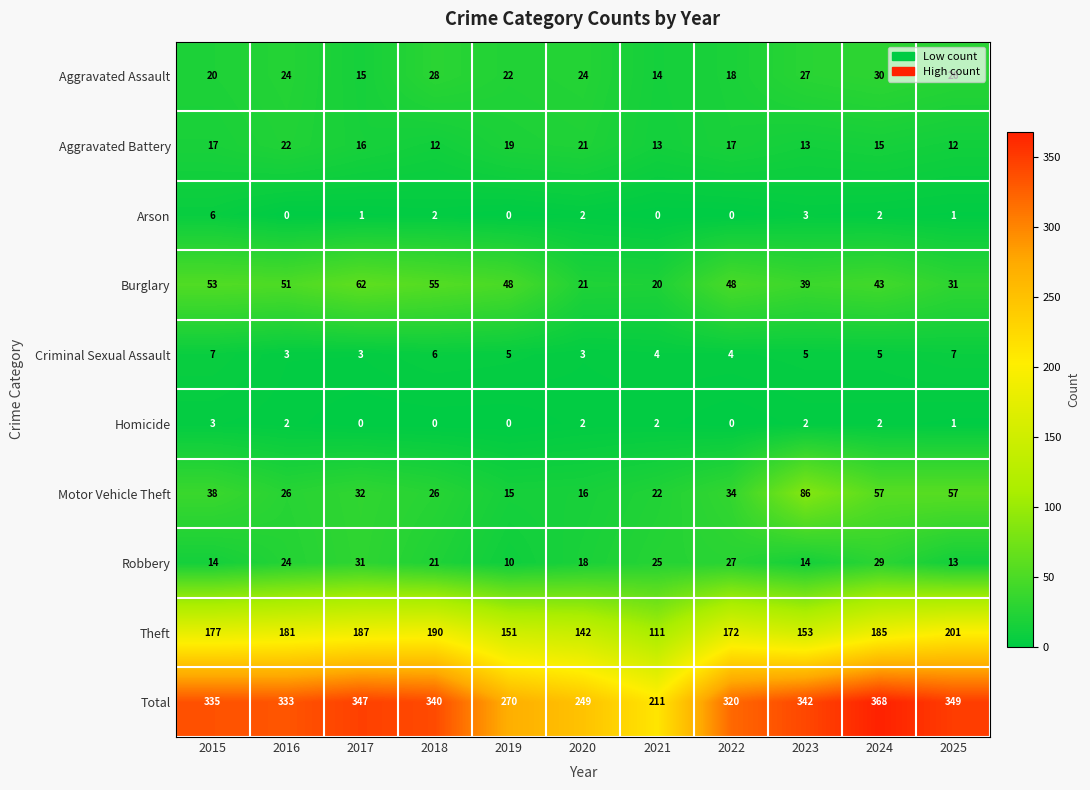

True or false: Total has a value of 368 at 2024.

True